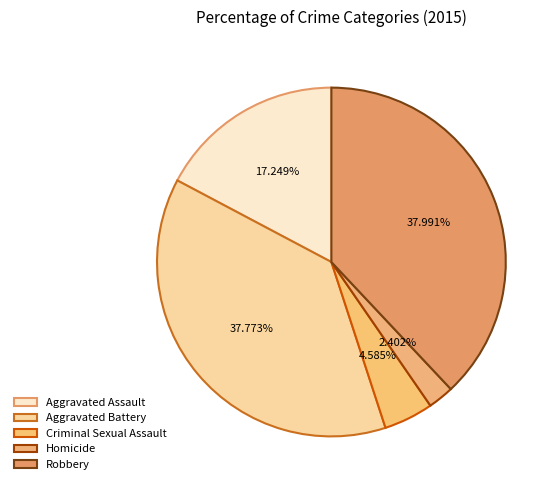

The Aggravated Battery slice represents 38% of the pie. True or false?

True